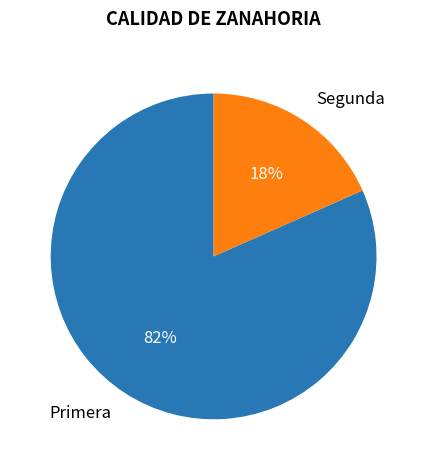

Do Segunda and Primera together represent more than half of the pie?

Yes